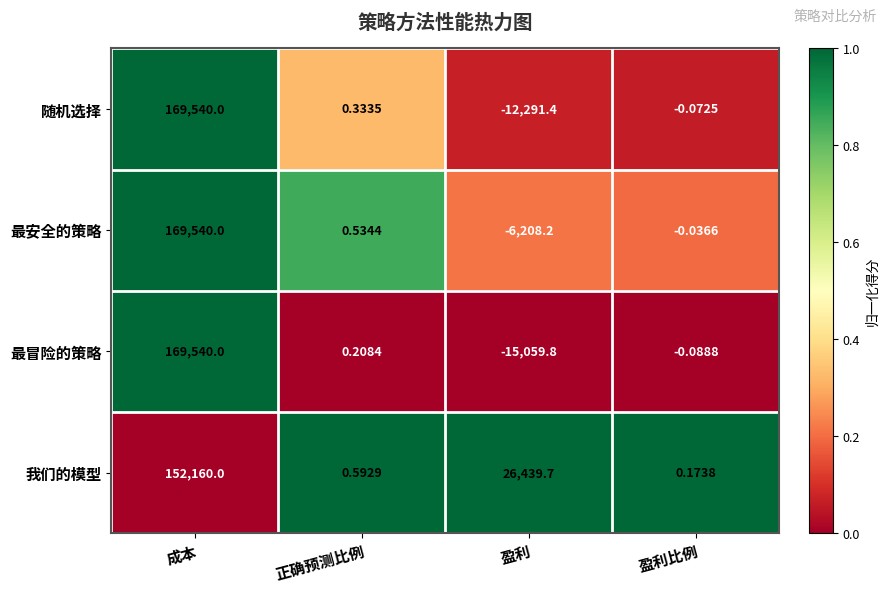

Which category has the lowest value in the 随机选择 series?

盈利